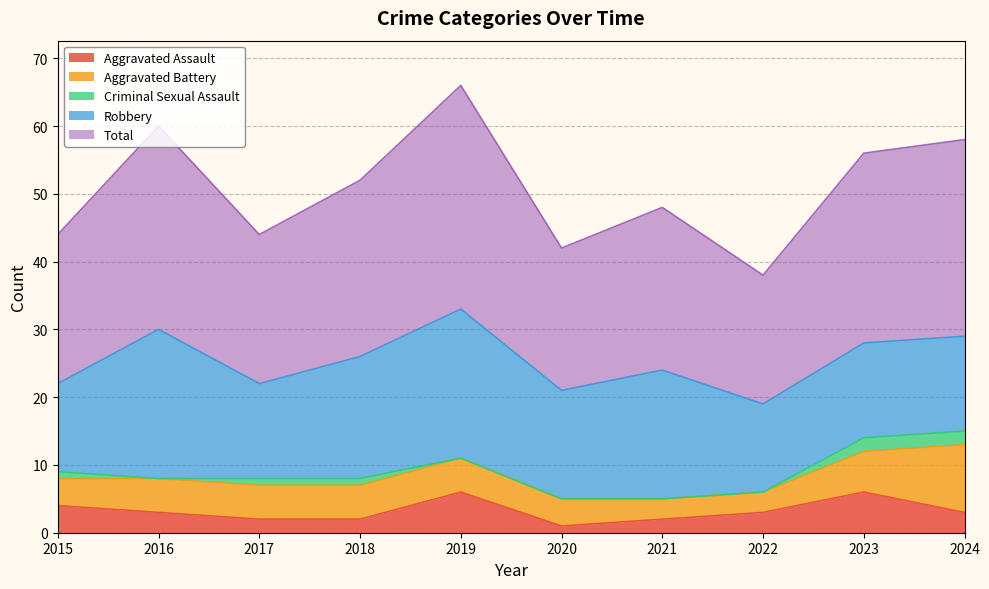

True or false: Aggravated Assault and Robbery intersect in this chart.

False